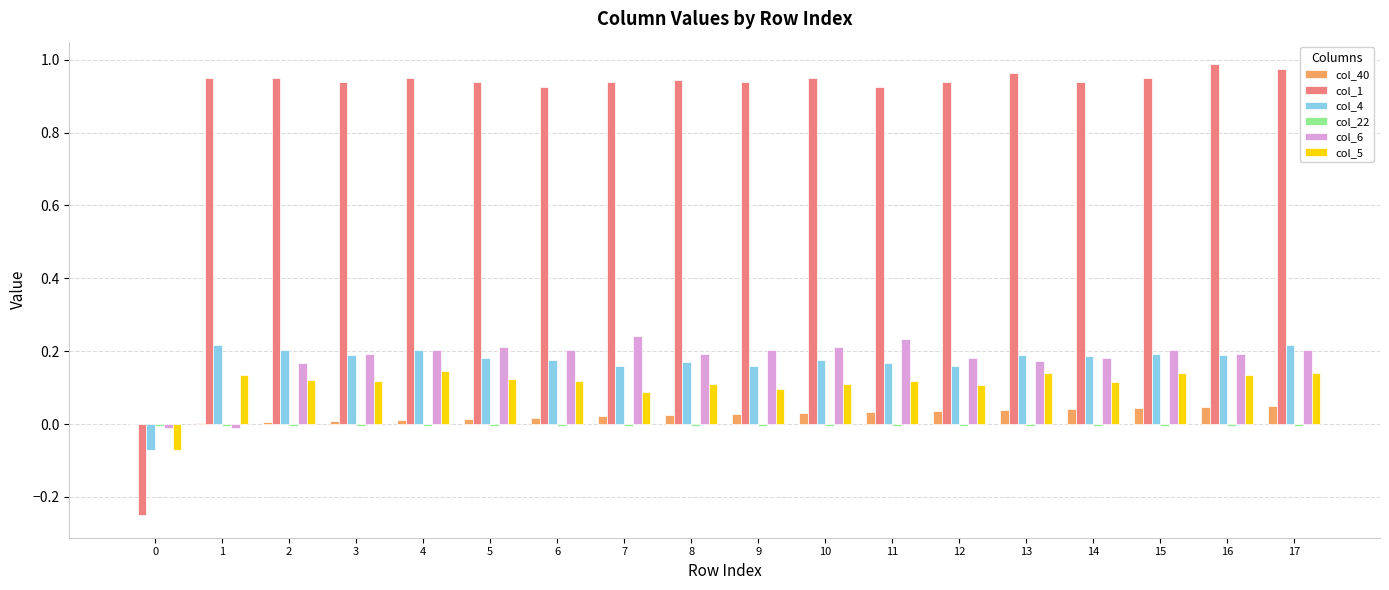

Are the bars grouped side by side (vs. stacked)?

Yes